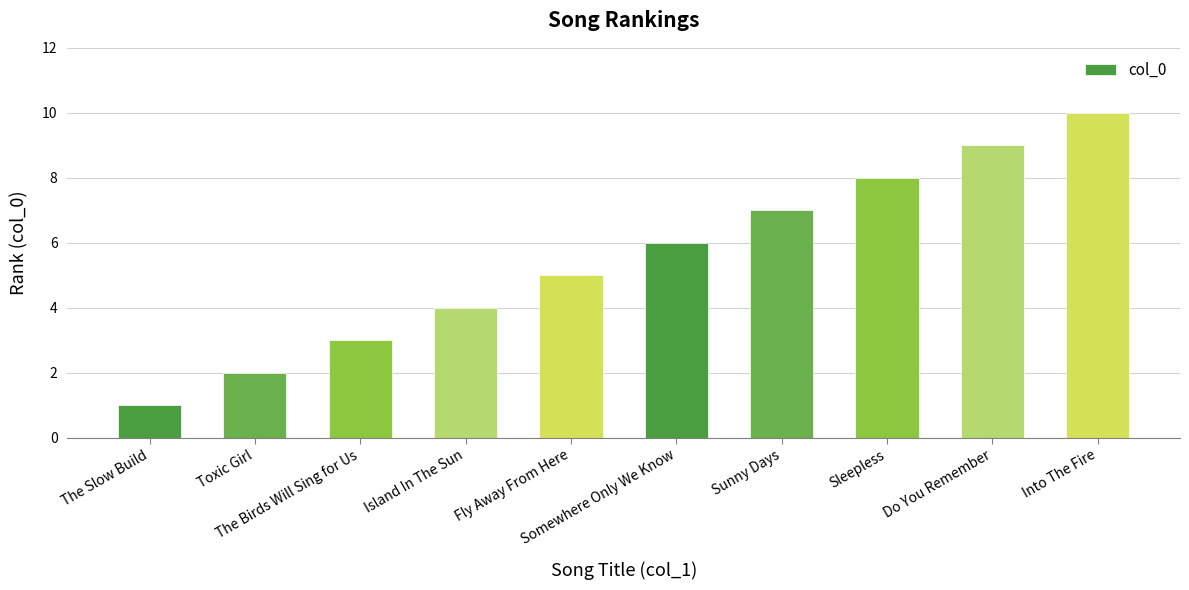

What is the label of the 10th bar from the left?

Into The Fire